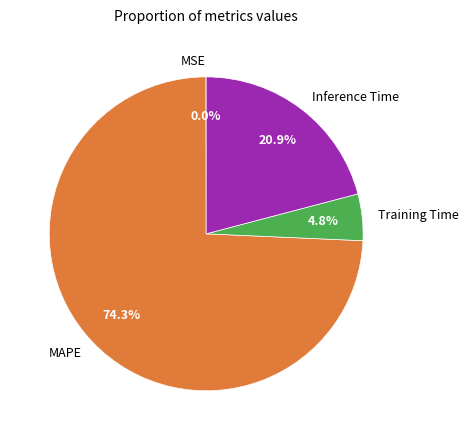

What percentage is NOT represented by Inference Time?

79.1%